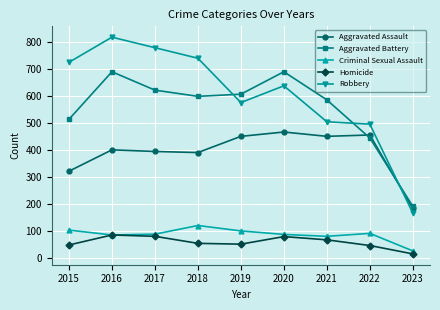

Rank the series at 2018 from highest to lowest value.

Robbery, Aggravated Battery, Aggravated Assault, Criminal Sexual Assault, Homicide